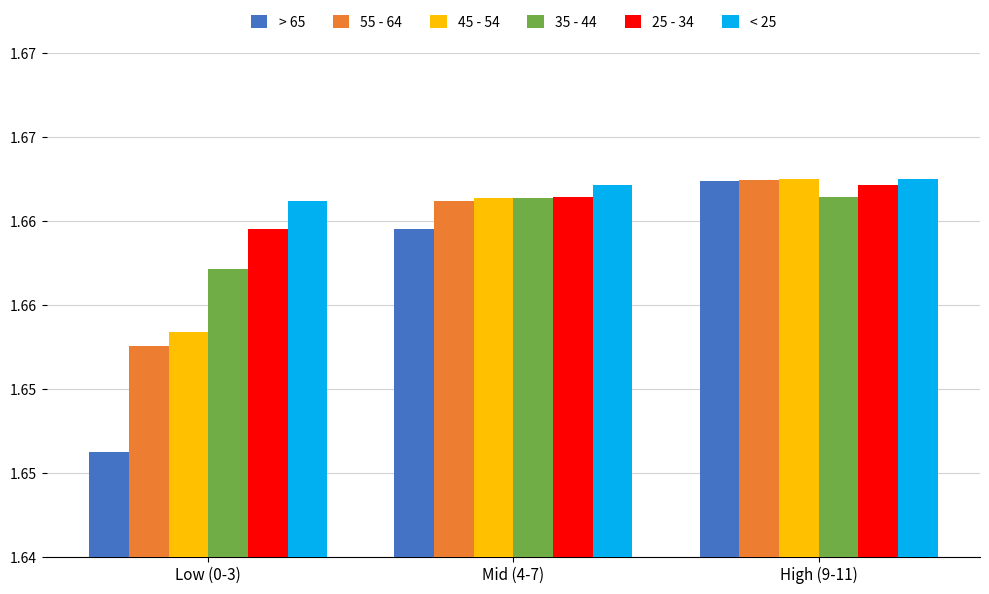

Reading left to right, list all the values displayed in this chart.

> 65: 1.6	1.7	1.7
55 - 64: 1.7	1.7	1.7
45 - 54: 1.7	1.7	1.7
35 - 44: 1.7	1.7	1.7
25 - 34: 1.7	1.7	1.7
< 25: 1.7	1.7	1.7